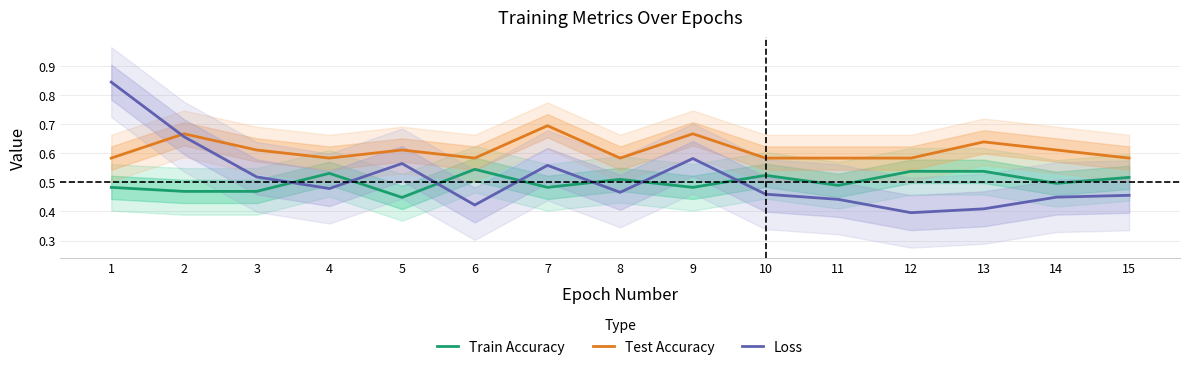

What is the sum of all Loss values?

7.7